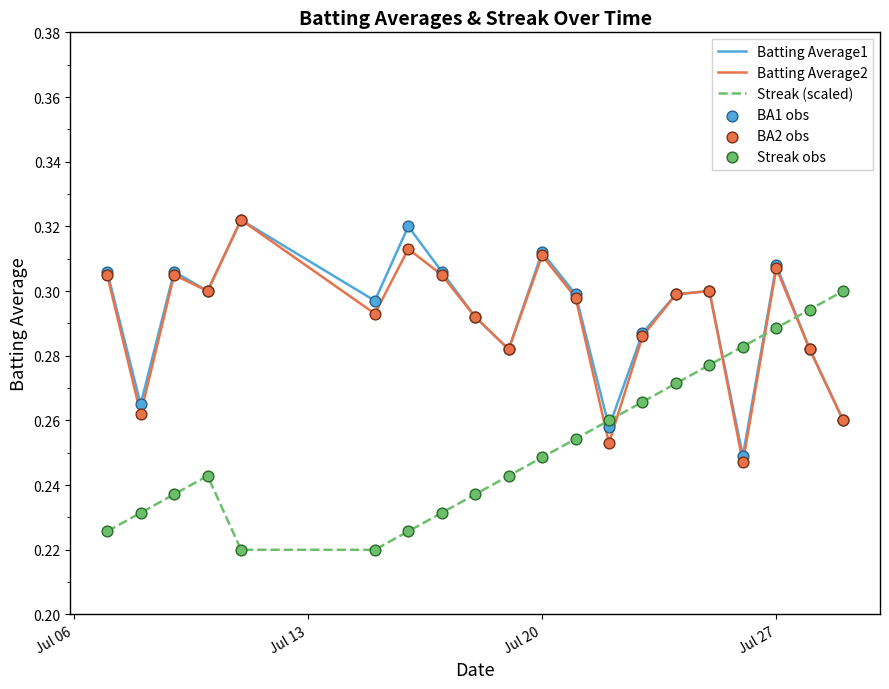

At how many categories does at least one series exceed 0?

20